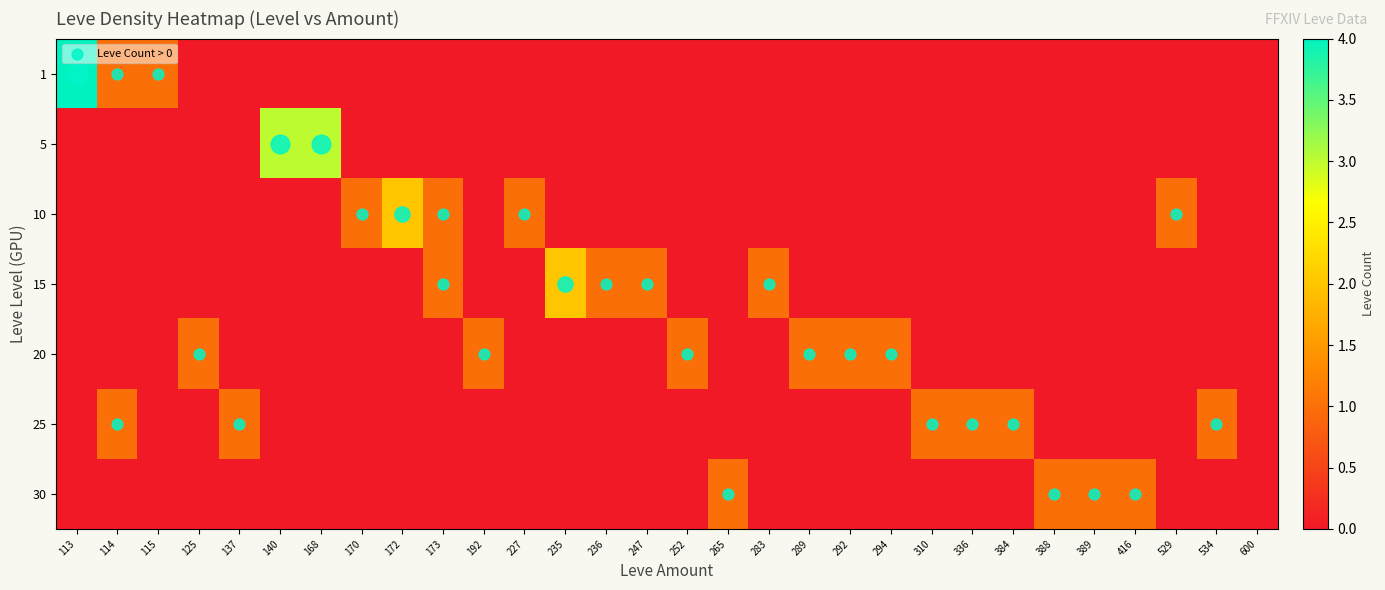

List the series in order of their peak value, highest first.

1, 5, 10, 15, 20, 25, 30